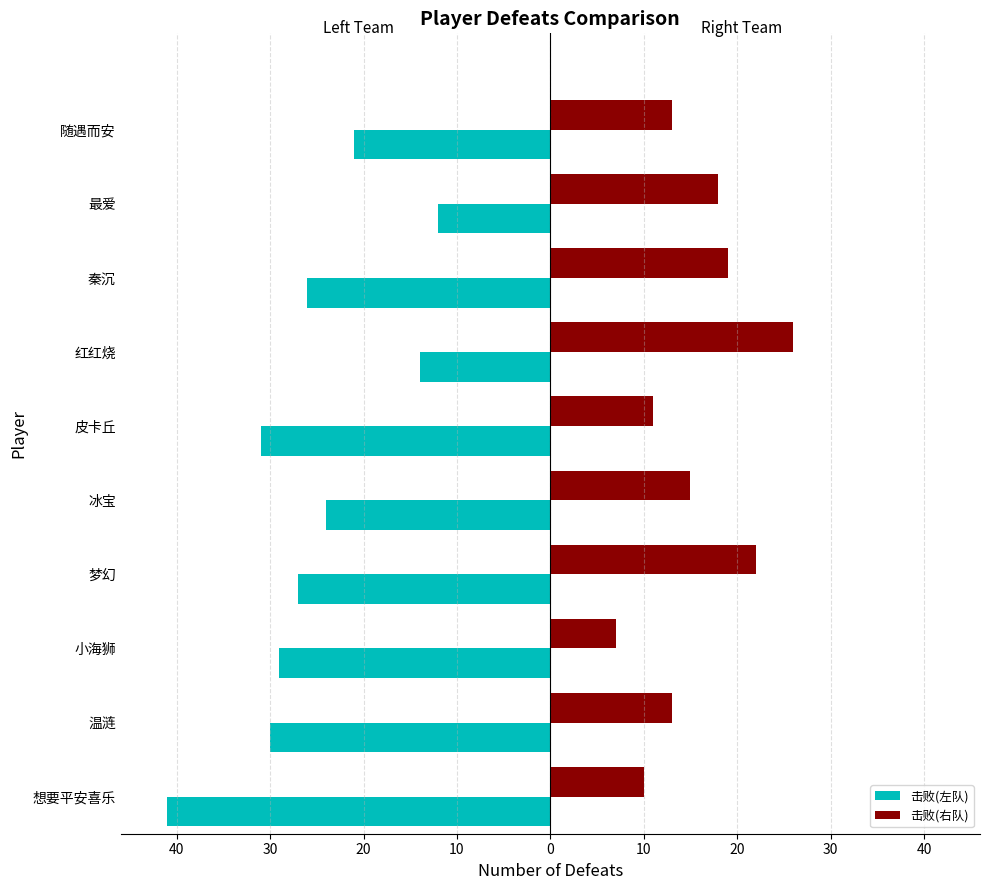

What are all the series names shown in the legend?

击败(左队), 击败(右队)